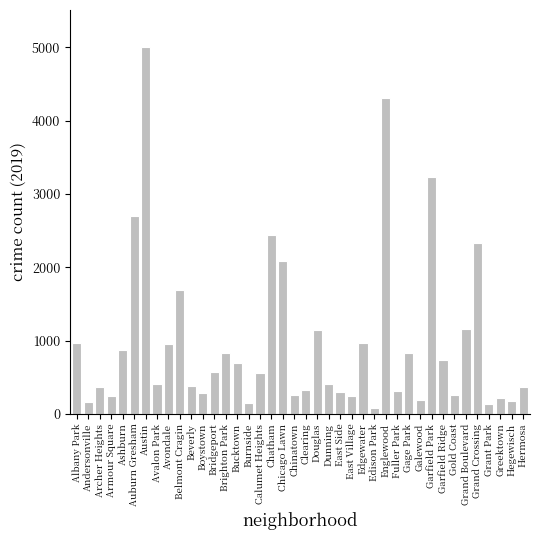

Read the value at Garfield Park.

3226